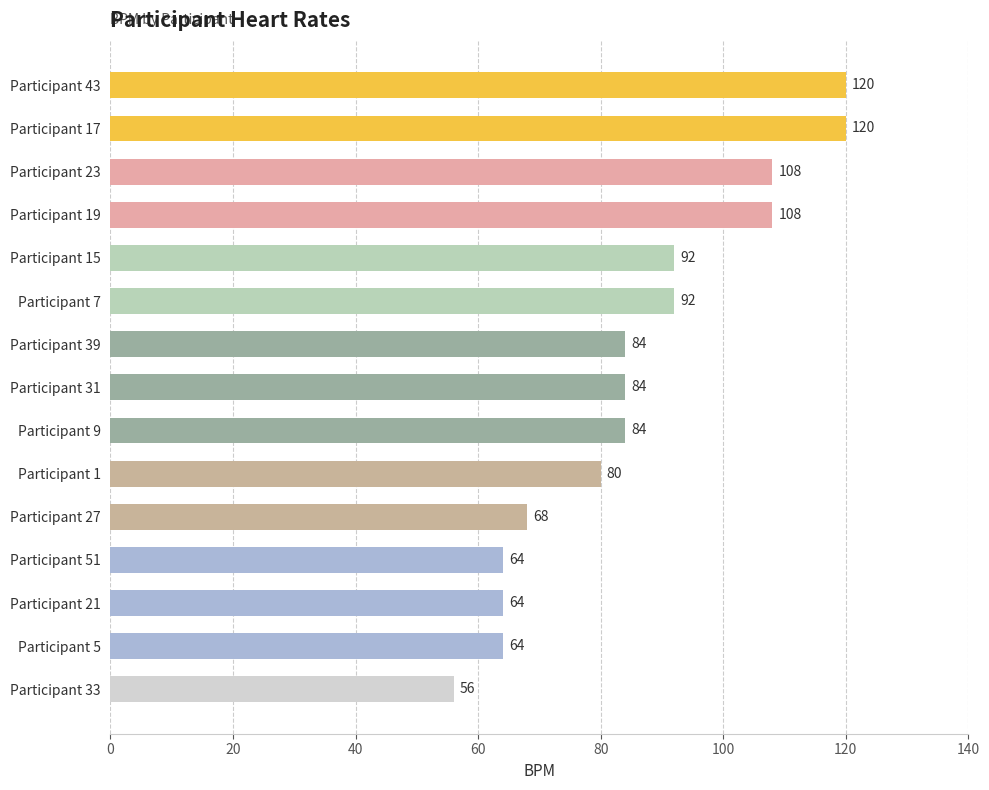

What is the sum of all values?

1288